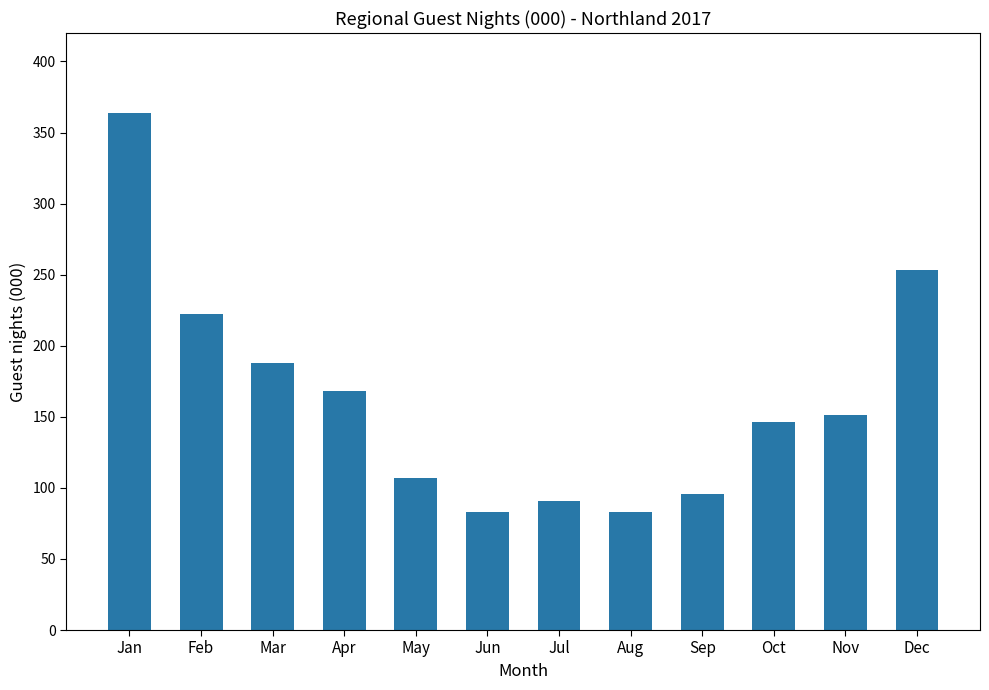

How many series are shown in this chart?

1